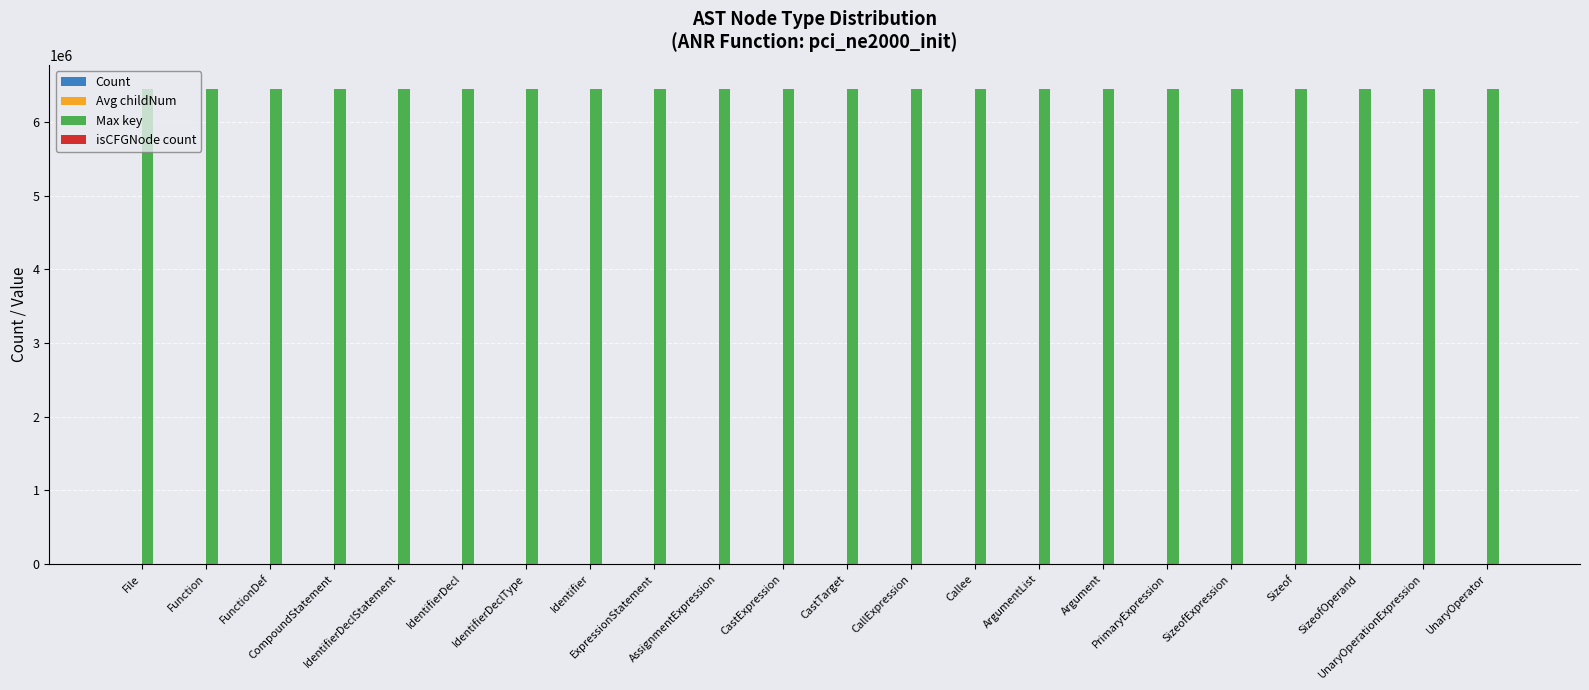

What is the maximum value shown in the chart?

6451674